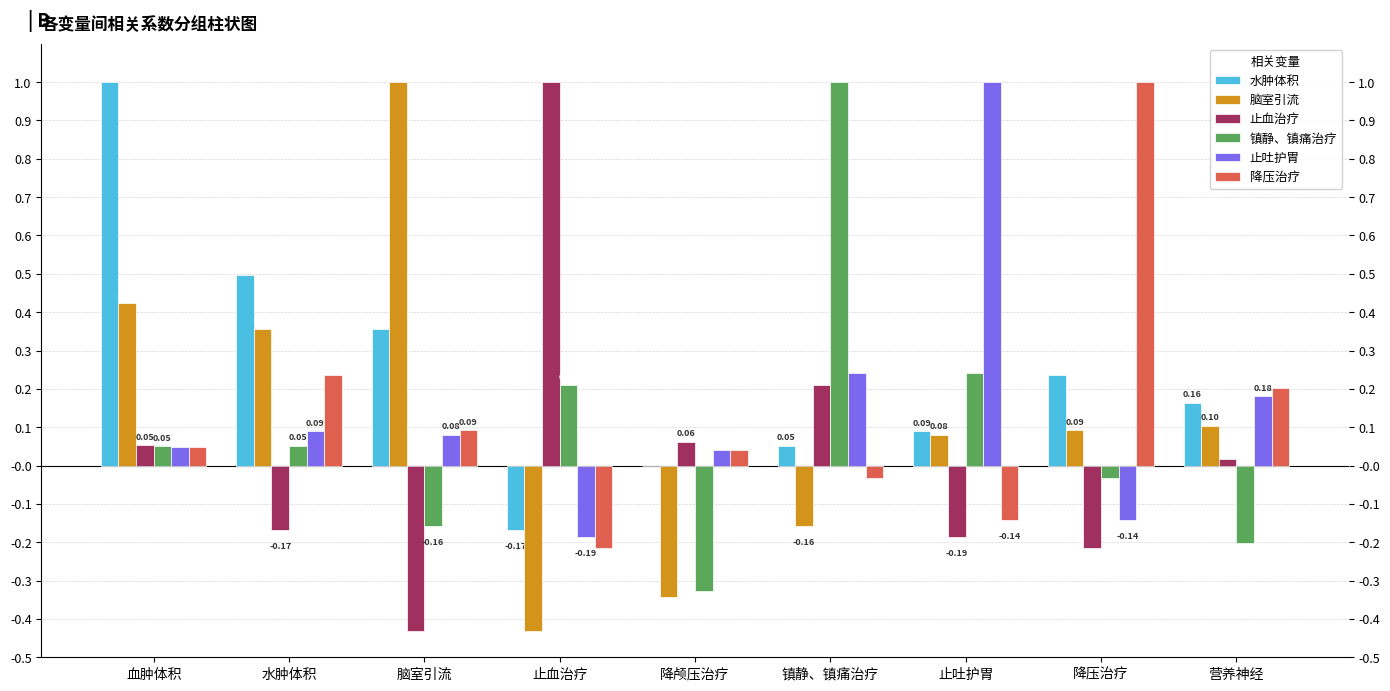

What is the sum of the 脑室引流 values at 镇静、镇痛治疗 and 血肿体积?

0.3